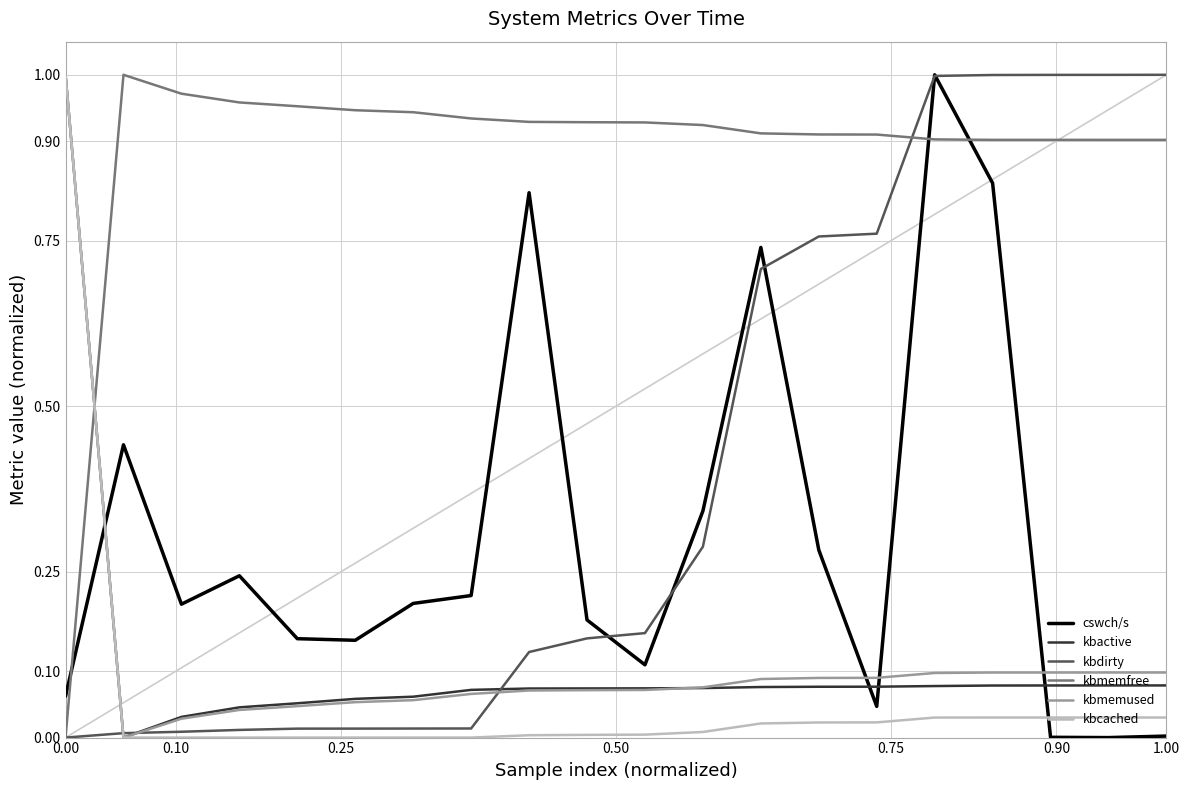

How many intersections are there between kbmemfree and cswch/s?

3